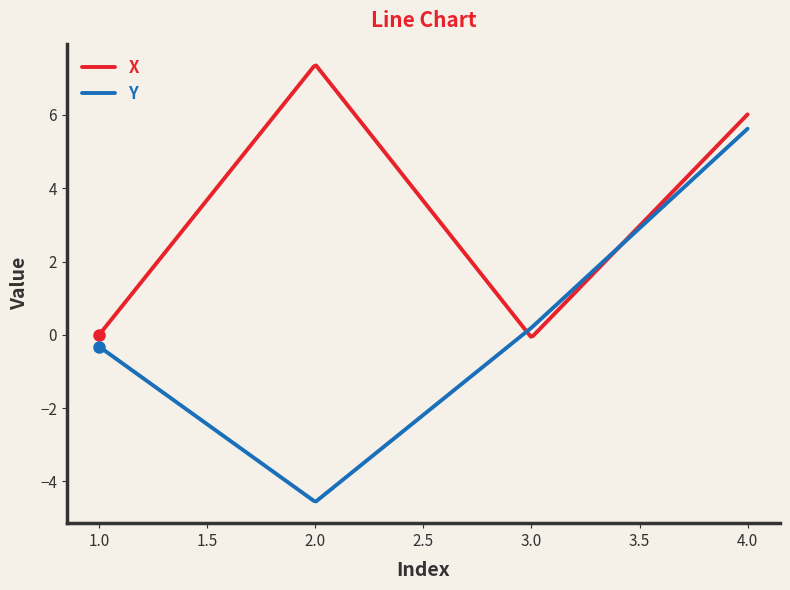

Rank the series by their average value, from lowest to highest.

Y, X